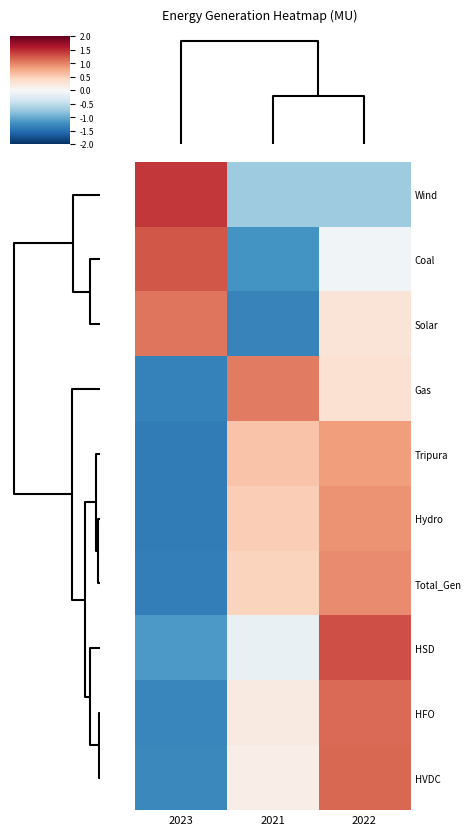

Reading left to right, transcribe all the data shown in this chart.

Wind: 2023=1.4	2021=-0.7	2022=-0.7
Coal: 2023=1.2	2021=-1.2	2022=-0.0
Solar: 2023=1.1	2021=-1.3	2022=0.3
Gas: 2023=-1.3	2021=1.0	2022=0.3
Tripura: 2023=-1.4	2021=0.6	2022=0.8
Hydro: 2023=-1.4	2021=0.5	2022=0.9
Total_Gen: 2023=-1.4	2021=0.4	2022=0.9
HSD: 2023=-1.1	2021=-0.1	2022=1.3
HFO: 2023=-1.3	2021=0.2	2022=1.1
HVDC: 2023=-1.3	2021=0.1	2022=1.2